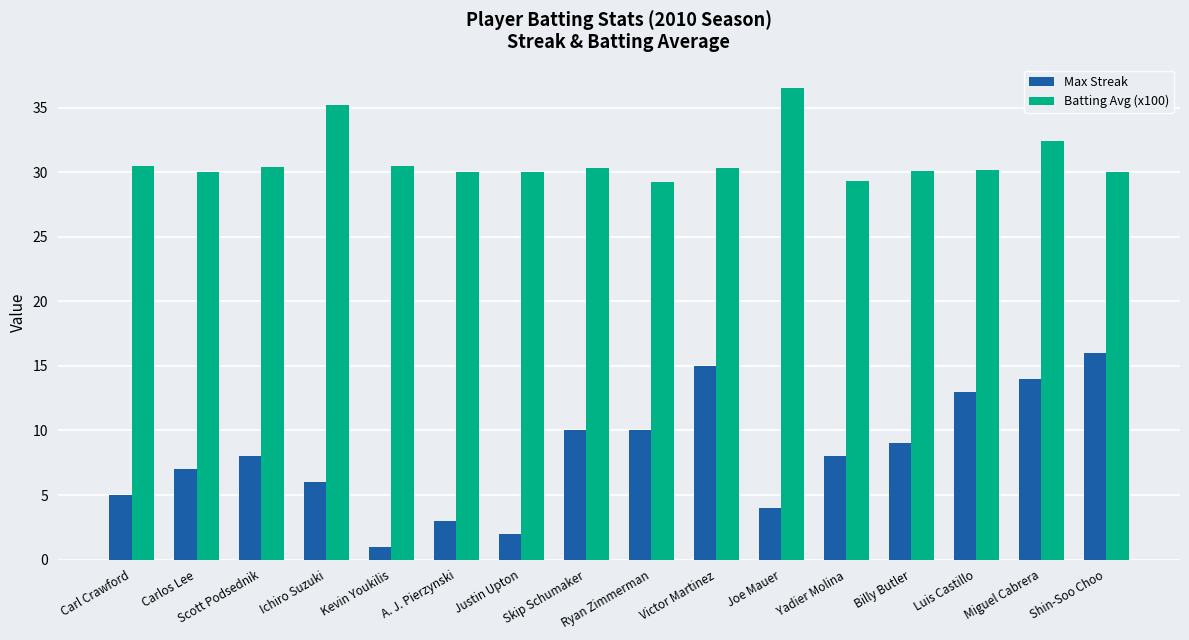

What is the value of the Batting Avg (x100) bar at the 6th from the left?

30.0